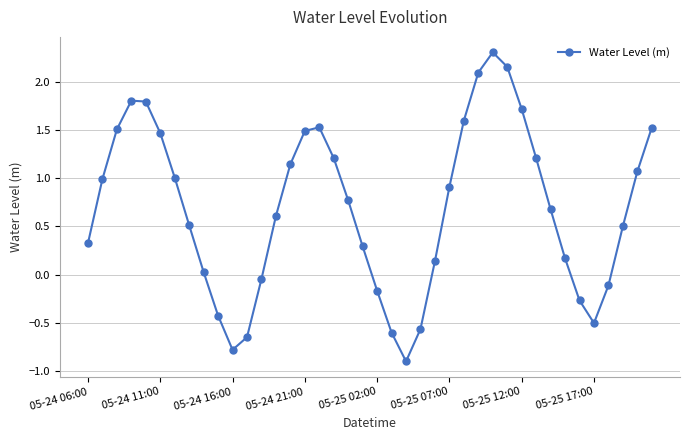

How many interior local peaks (higher than both neighbors) does the data have?

3